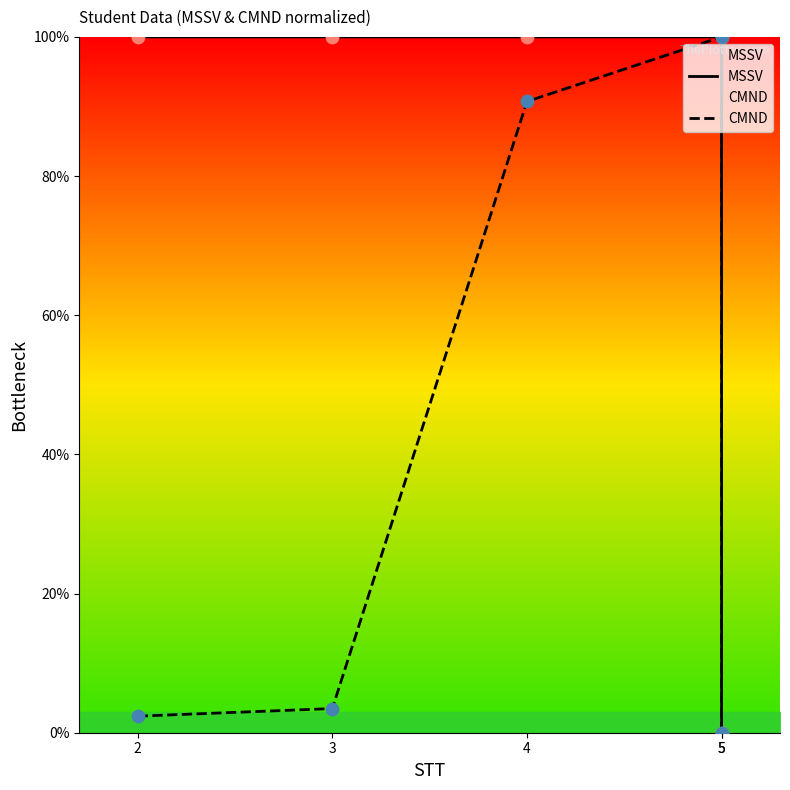

At which category is the sum across all series the highest?

5